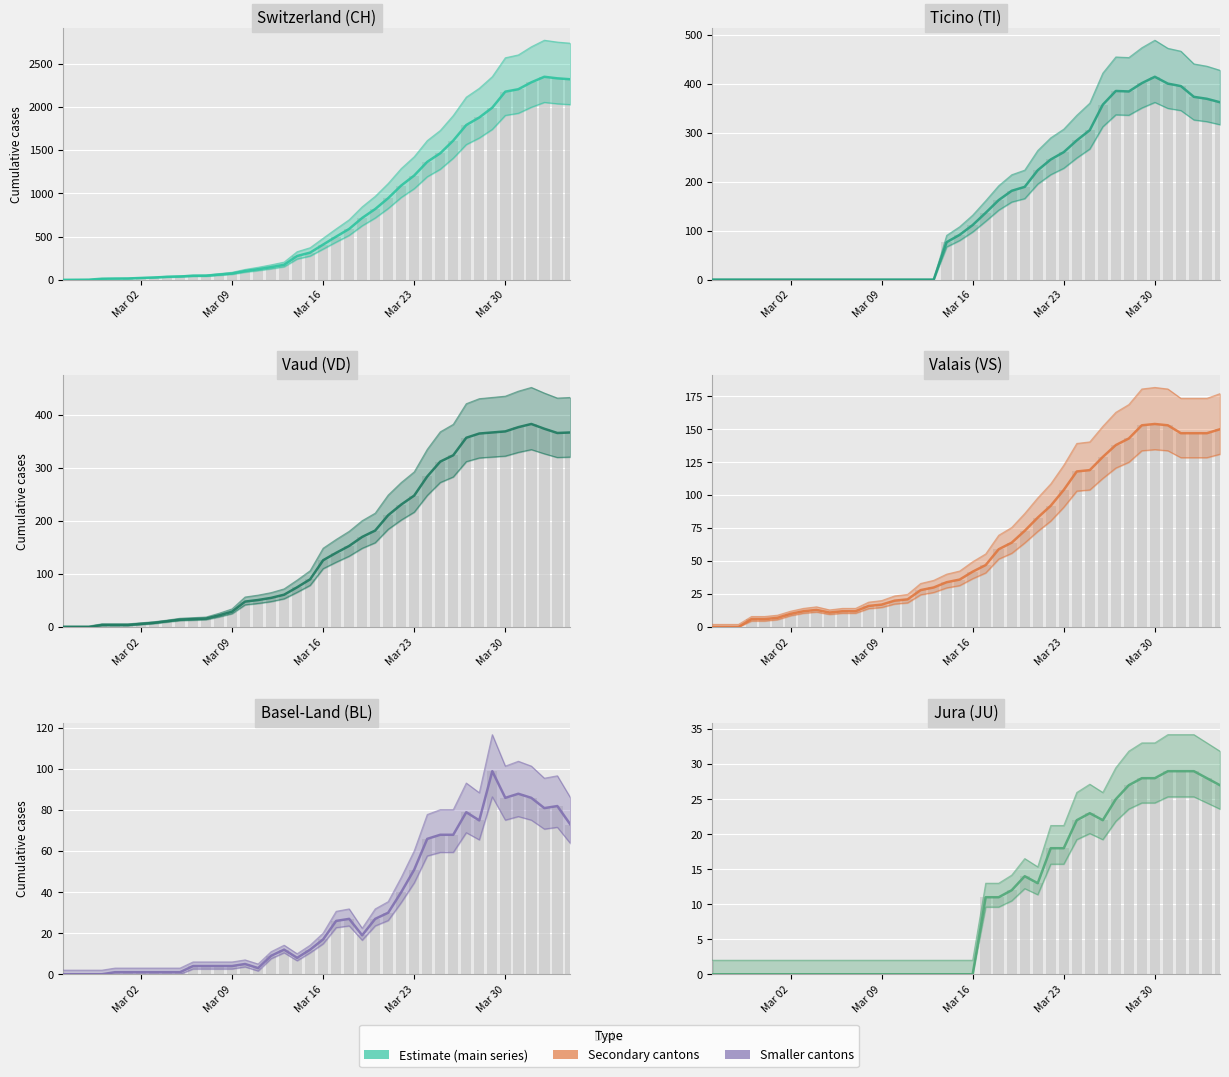

Reading right to left, what are all the values shown in this chart?

CH: 2320	2331	2349	2285	2205	2177	1992	1878	1791	1611	1464	1365	1207	1091	945	819	716	589	500	408	315	276	174	147	123	102	74	61	48	47	39	35	27	22	16	15	13	2	1	0
TI: 363	370	374	396	401	415	402	385	386	358	306	285	261	246	224	190	182	163	137	112	92	77	0	0	0	0	0	0	0	0	0	0	0	0	0	0	0	0	0	0
VD: 367	366	374	383	377	369	367	365	357	324	312	284	248	231	211	182	170	153	140	126	90	75	61	55	51	48	29	22	16	15	14	11	8	6	4	4	4	0	0	0
VS: 150	147	147	147	153	154	153	143	138	129	119	118	104	92	83	73	64	59	47	42	36	34	30	28	21	20	17	16	12	12	11	13	12	10	7	6	6	0	0	0
BL: 73	82	81	86	88	86	99	75	79	68	68	66	51	40	30	27	19	27	26	17	12	8	12	9	3	5	4	4	4	4	1	1	1	1	1	1	0	0	0	0
JU: 27	28	29	29	29	28	28	27	25	22	23	22	18	18	13	14	12	11	11	0	0	0	0	0	0	0	0	0	0	0	0	0	0	0	0	0	0	0	0	0